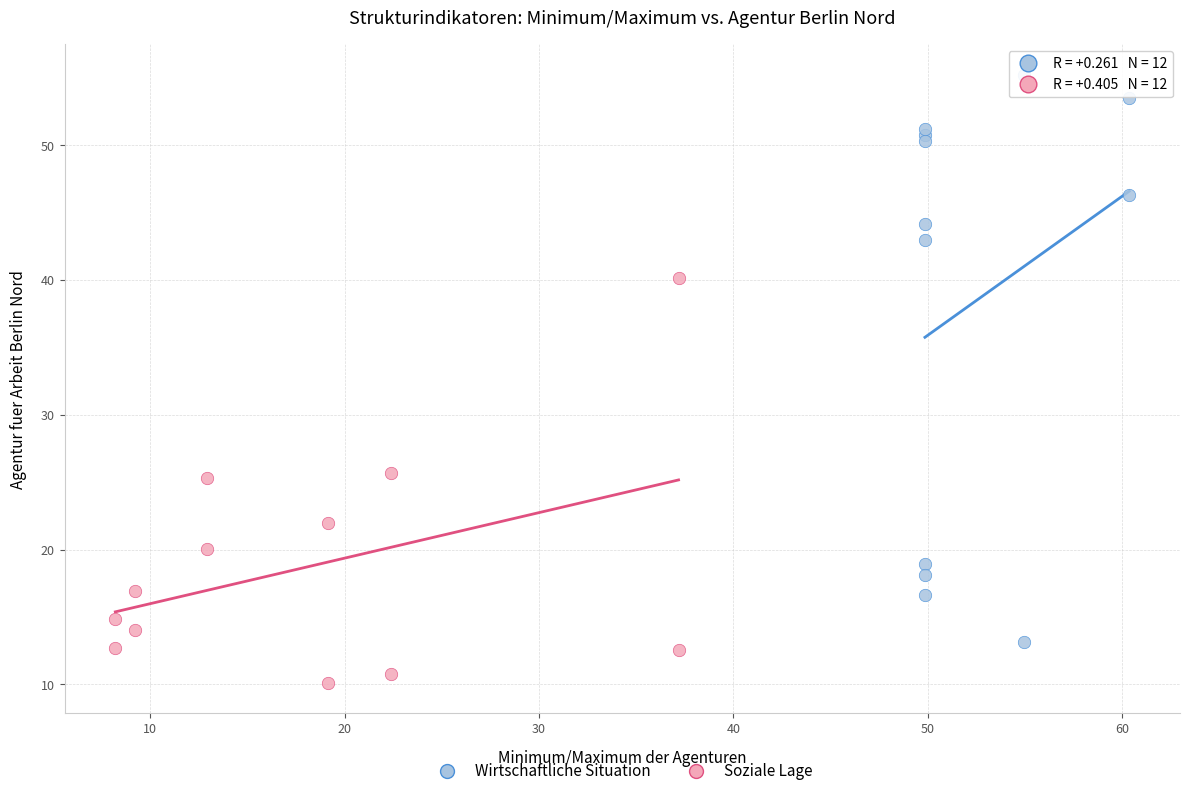

Which series has the widest spread of Y values?

Wirtschaftliche Situation